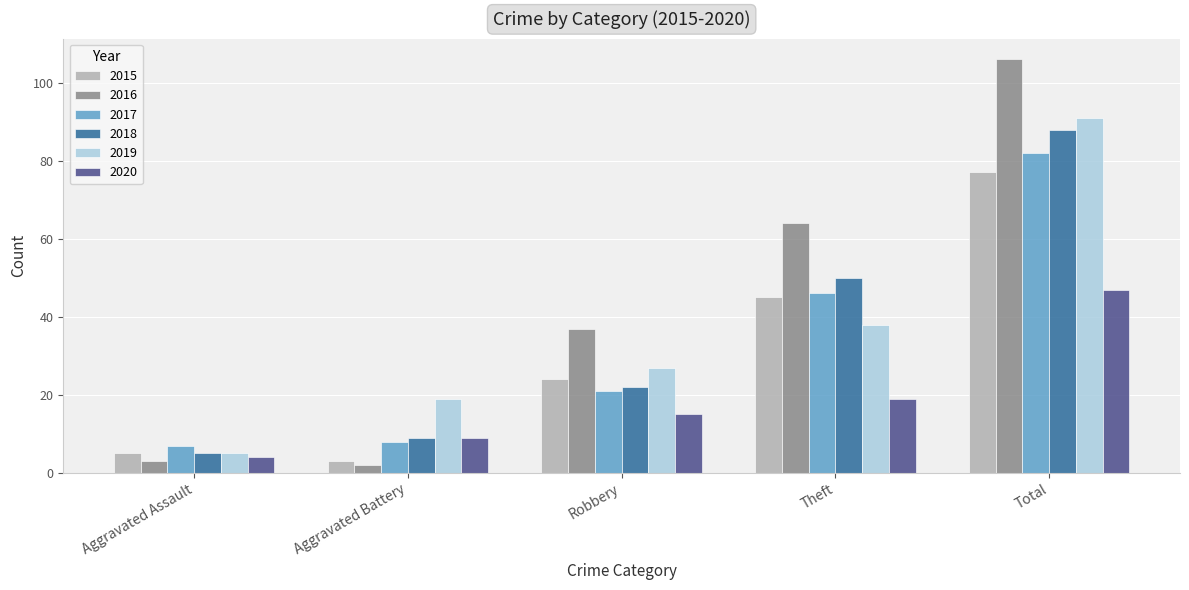

What is the difference between the maximum and minimum values in the 2015 series?

74